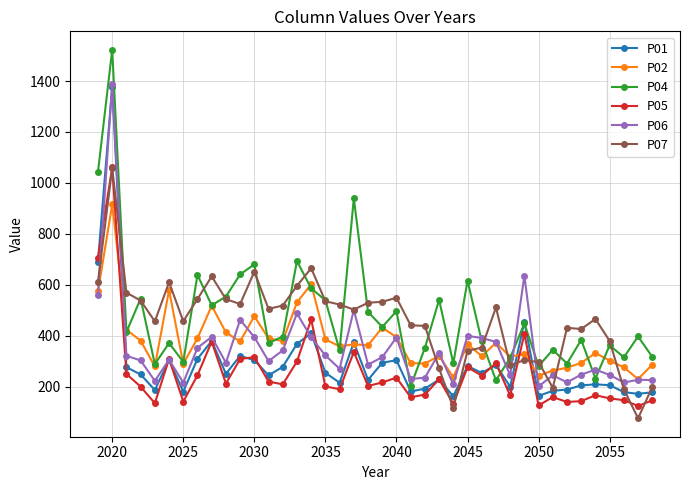

True or false: P07 has more than 2 interior local peaks.

True